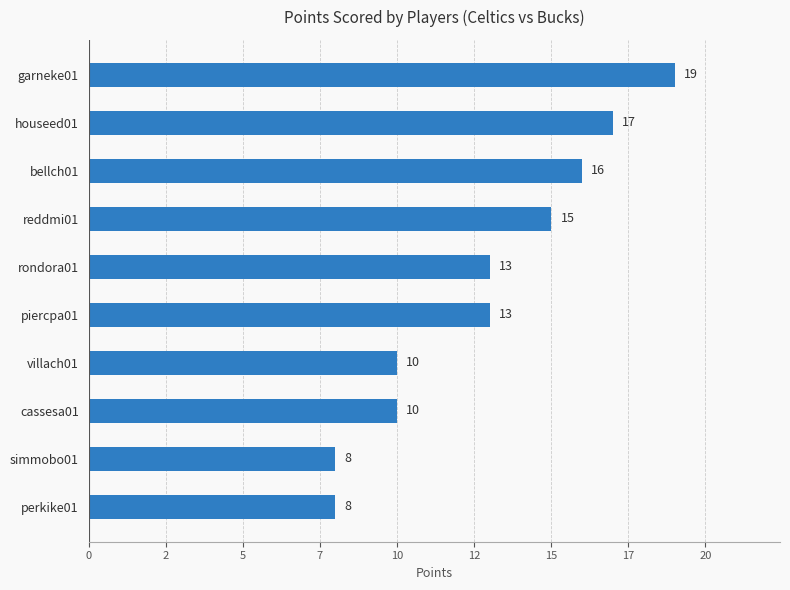

Are the bars horizontal?

Yes